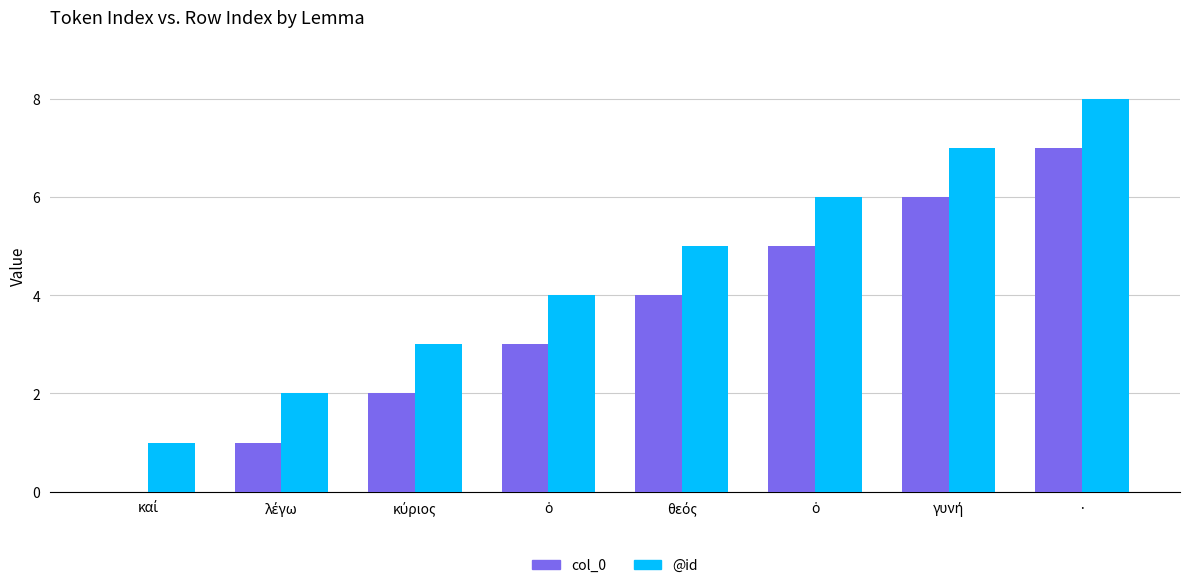

What is the label of the 2nd bar from the right?

γυνή